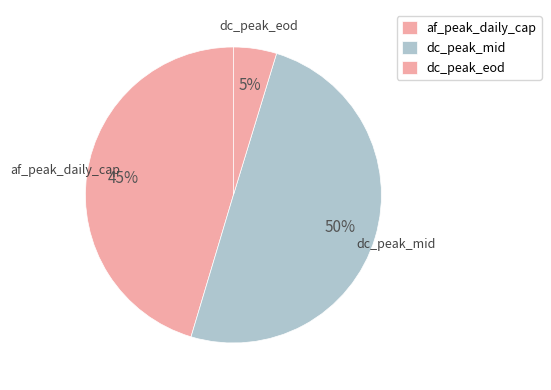

Which category has the smallest portion of the pie?

dc_peak_eod